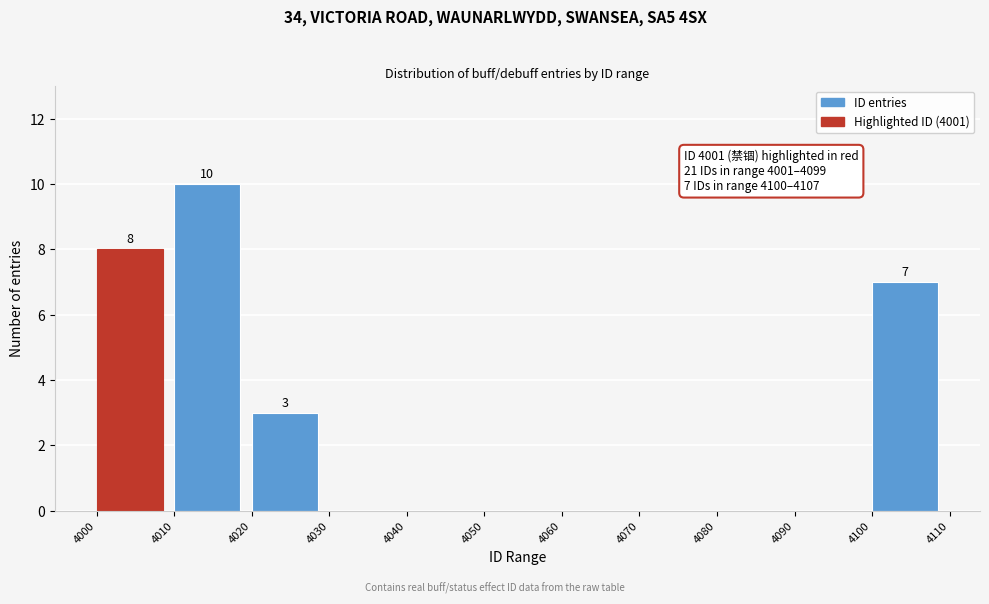

Which range on the x-axis has the tallest bar?

4010 to 4020